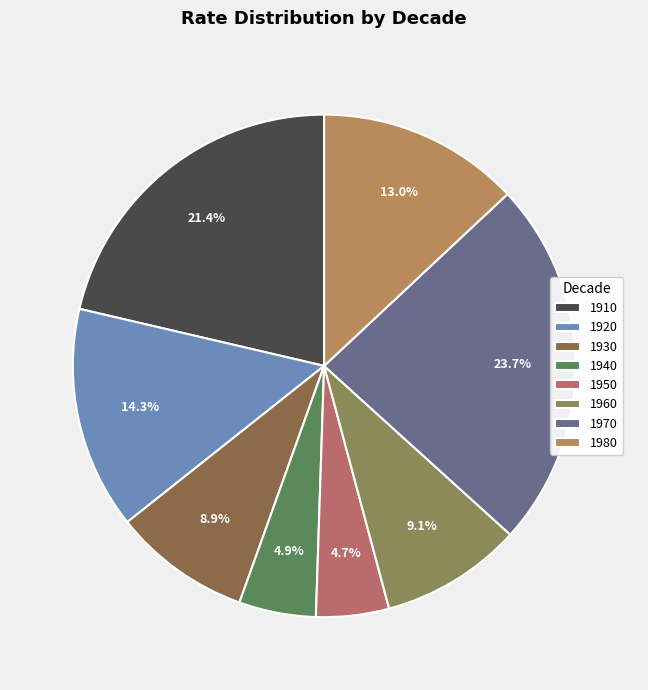

How many slices are in this pie chart?

8